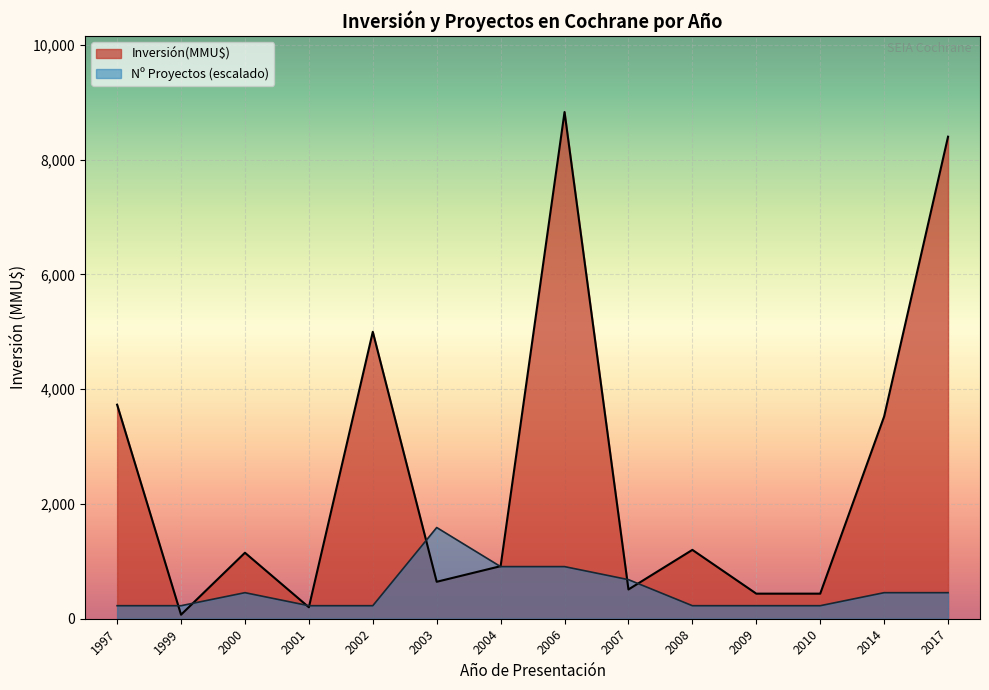

What are all the series names shown in the legend?

Inversión(MMU$), Nº Proyectos (escalado)